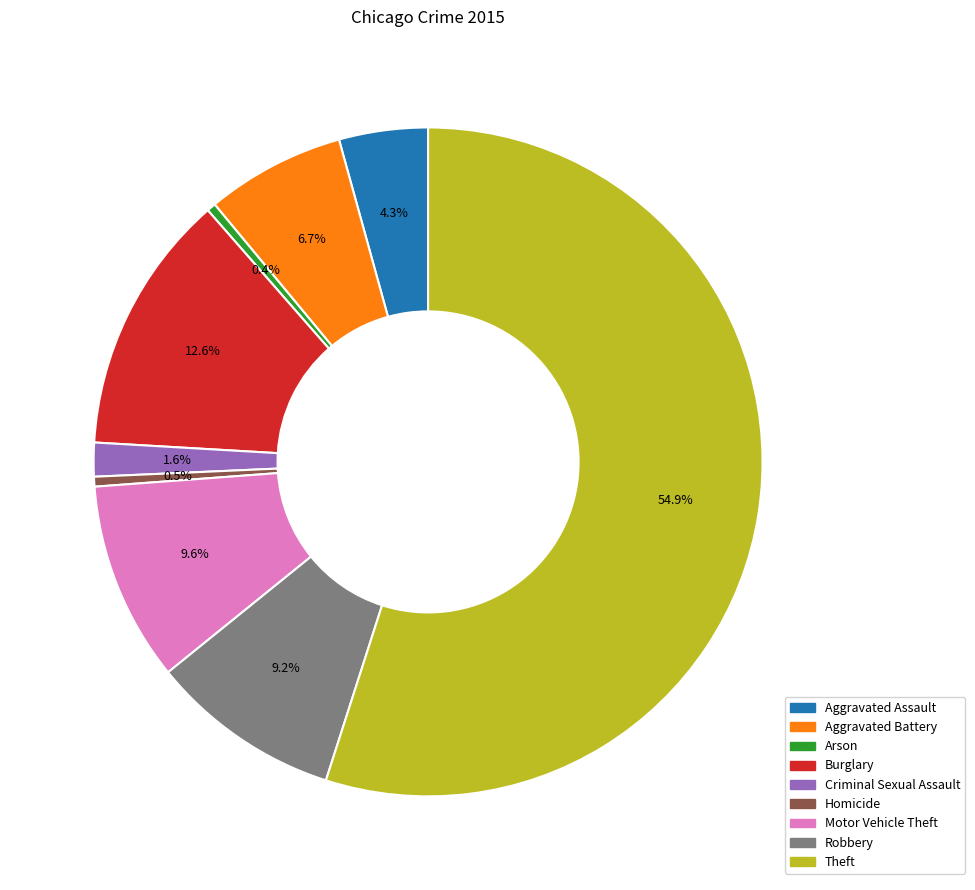

Count the number of slices in the pie.

9